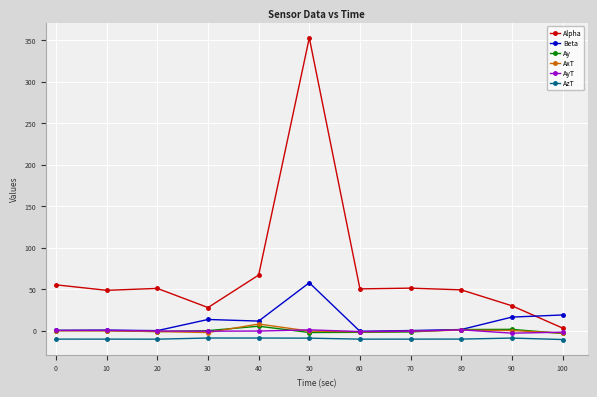

Does the chart display data point markers on the line(s)?

Yes